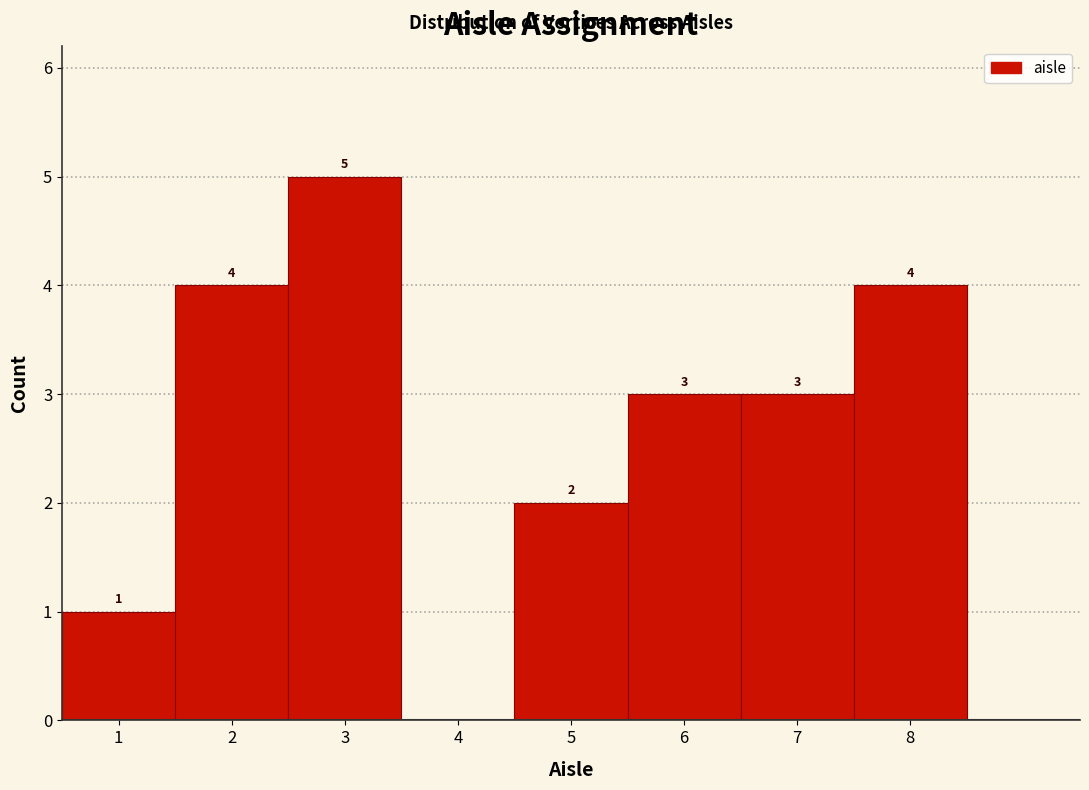

Which range on the x-axis has the tallest bar?

2.5 to 3.5